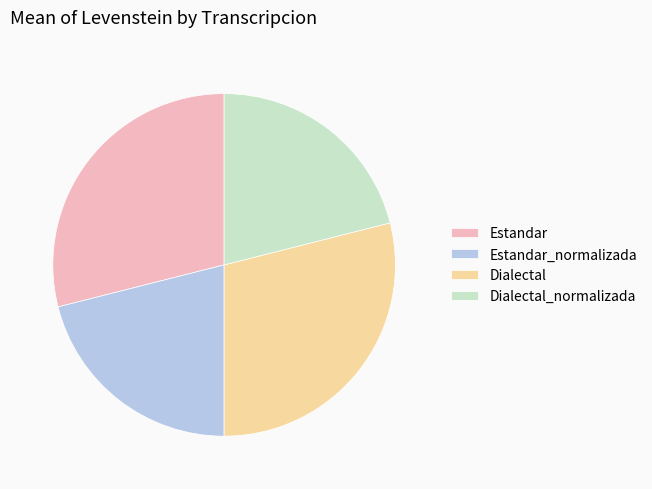

Which has a higher value, Dialectal or Dialectal_normalizada?

Dialectal